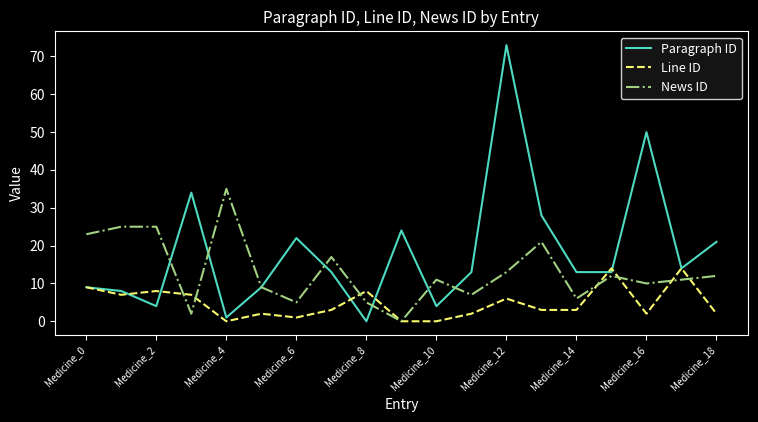

Which series has the widest spread of values?

Paragraph ID